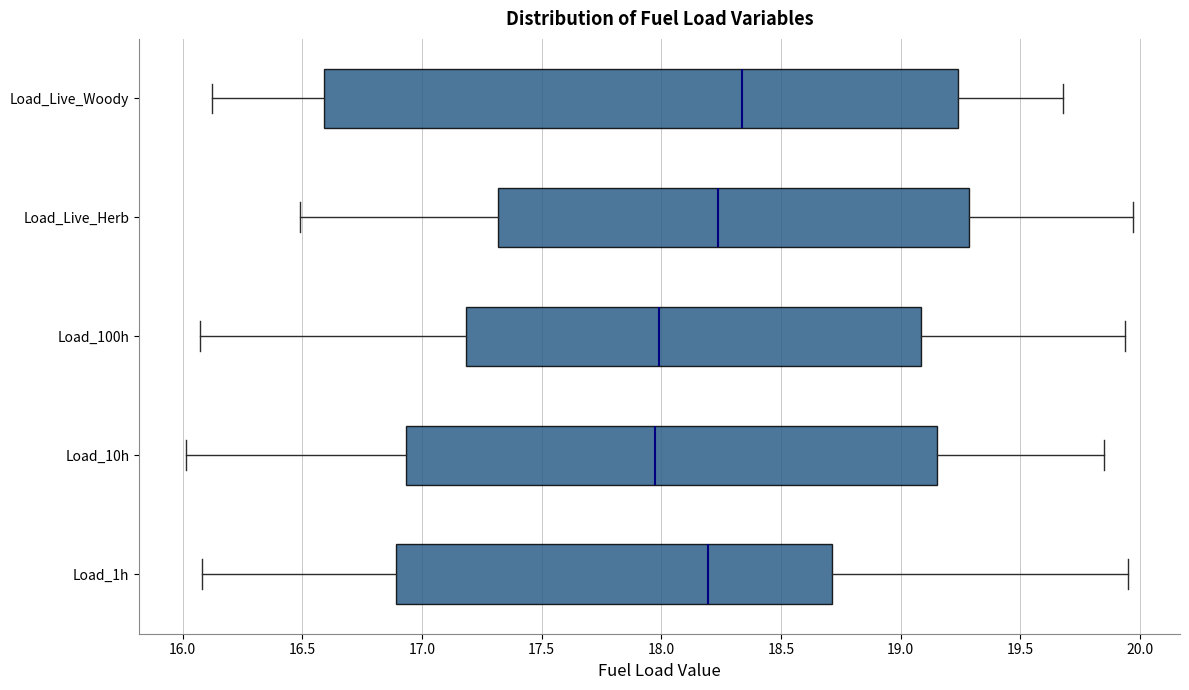

Which box is the widest, from its left edge to its right edge?

Load_Live_Woody